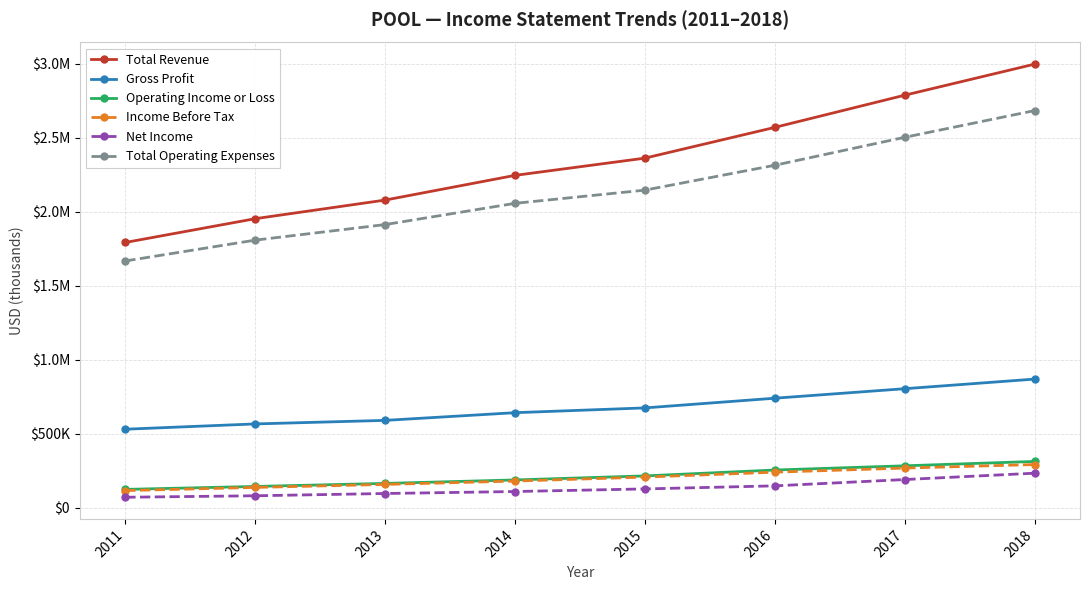

True or false: Gross Profit and Operating Income or Loss cross at least once.

False